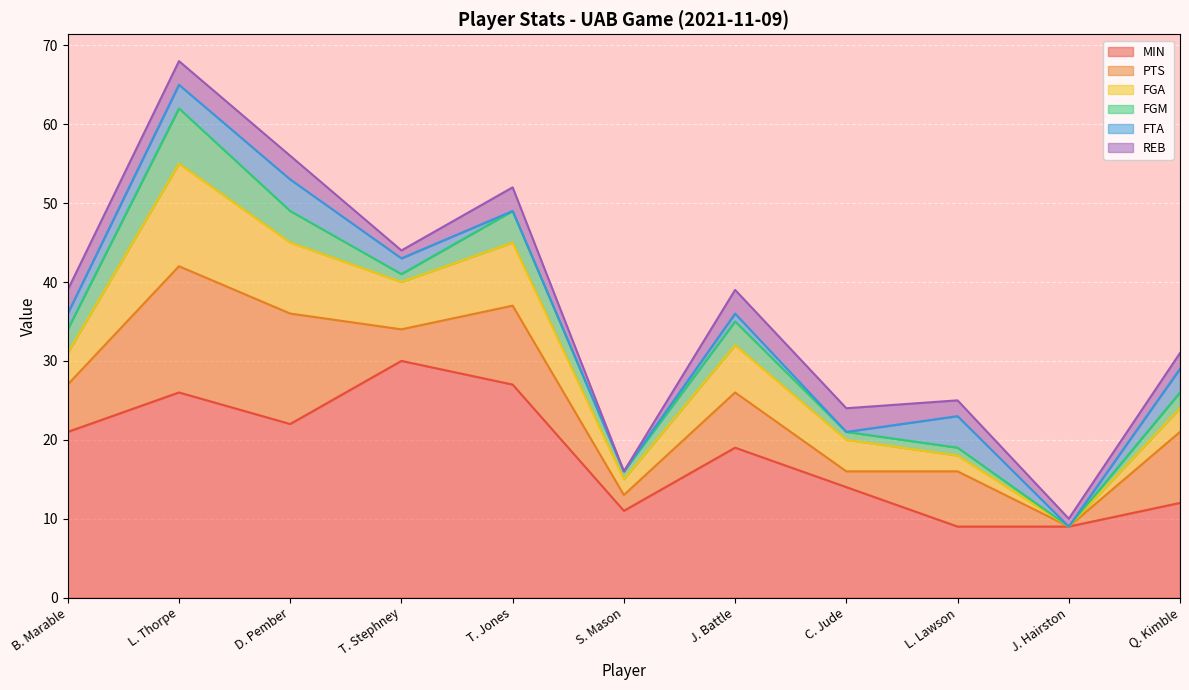

Reading right to left, list all the values displayed in this chart.

MIN: 12	9	9	14	19	11	27	30	22	26	21
PTS: 9	0	7	2	7	2	10	4	14	16	6
FGA: 3	0	2	4	6	2	8	6	9	13	4
FGM: 2	0	1	1	3	1	4	1	4	7	3
FTA: 3	0	4	0	1	0	0	2	4	3	2
REB: 2	1	2	3	3	0	3	1	3	3	3